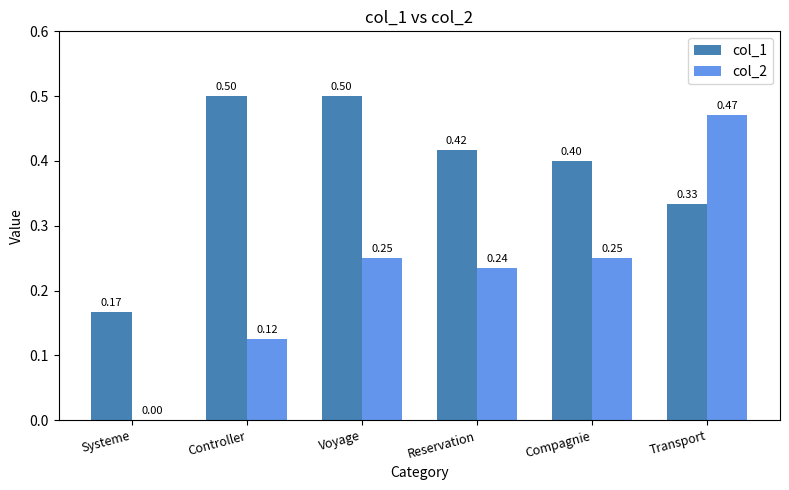

What is the sum of the col_1 values at Reservation and Voyage?

0.9